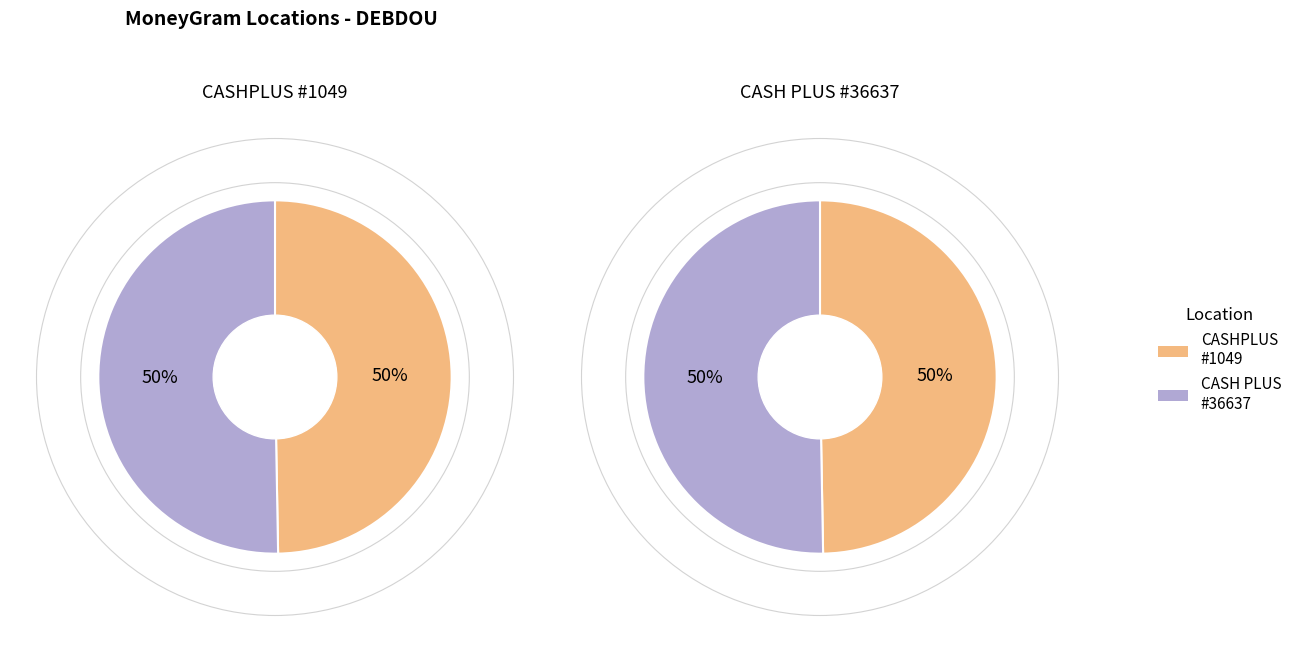

Does CASHPLUS - #1049 - DEBDOU represent more than half of the total?

No